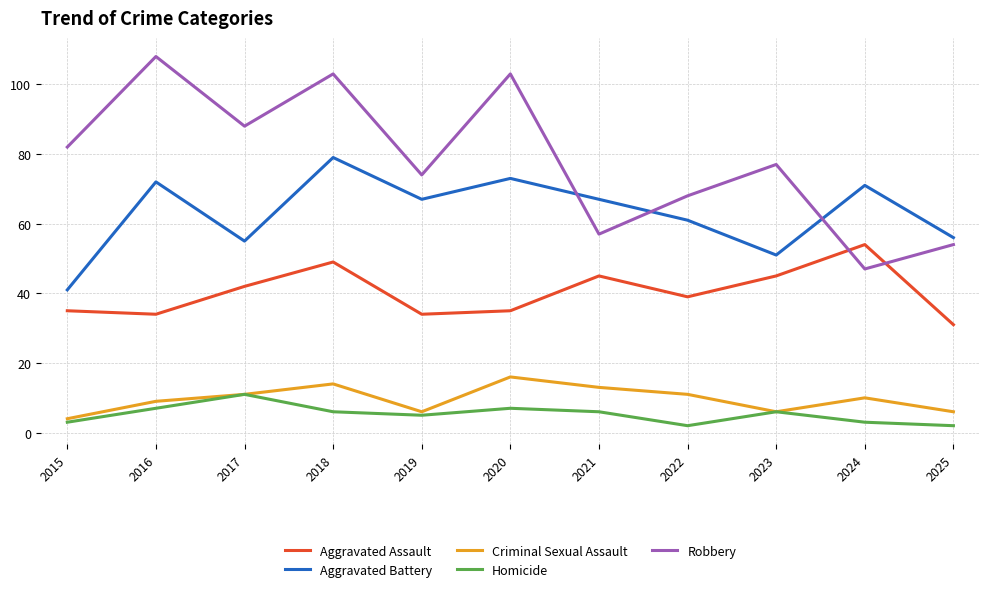

The Aggravated Battery series shows 115 at 2021. True or false?

False